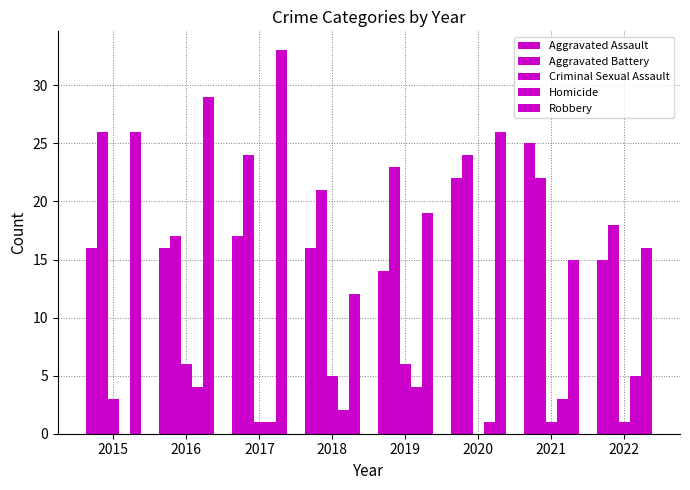

Count the number of categories in the chart.

8